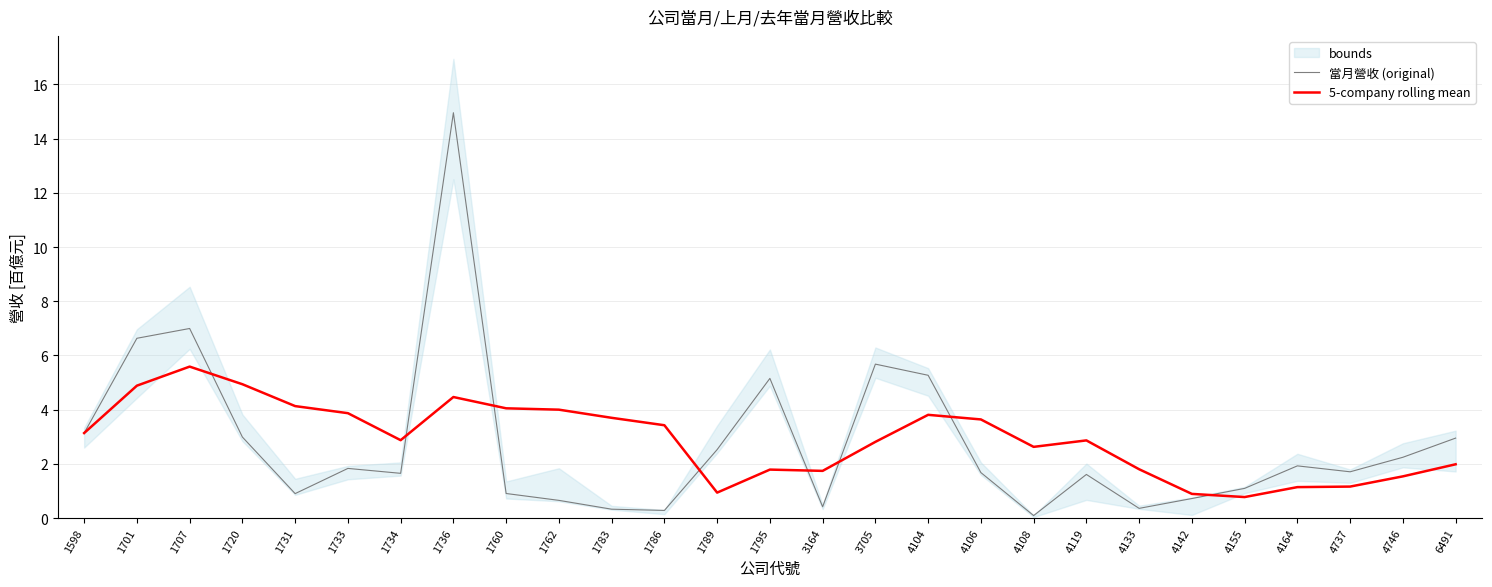

How many interior local peaks does the 5-company rolling mean series have?

5